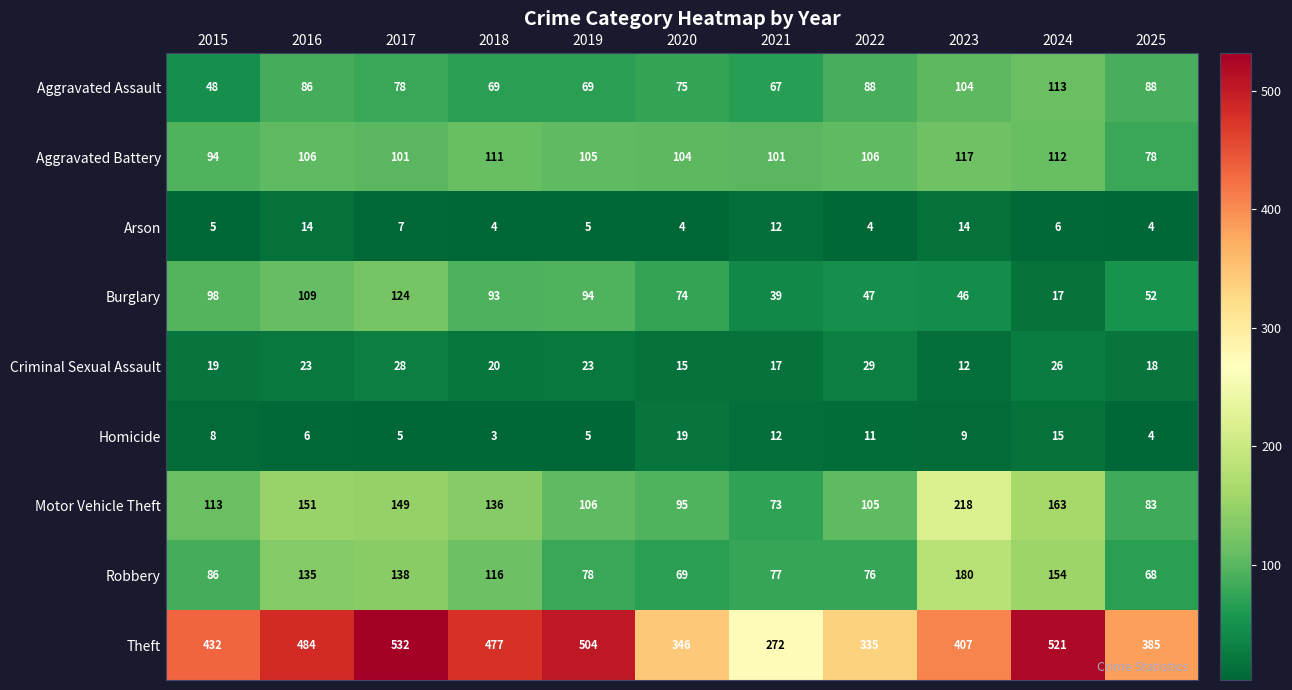

What is the total value across all series at 2024?

1127